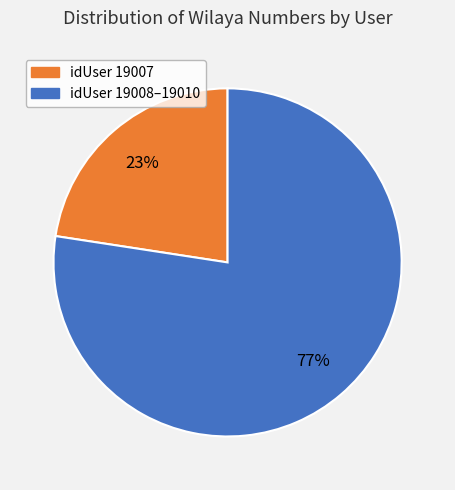

To the nearest percent, what is the average slice percentage?

50%